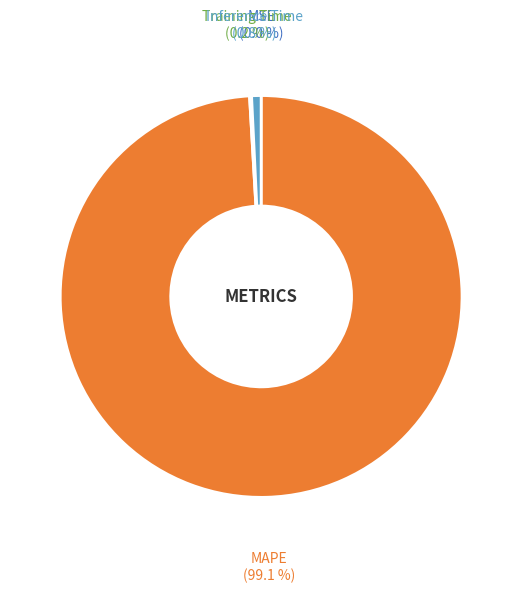

Which has a higher value, Inference Time or MAPE?

MAPE